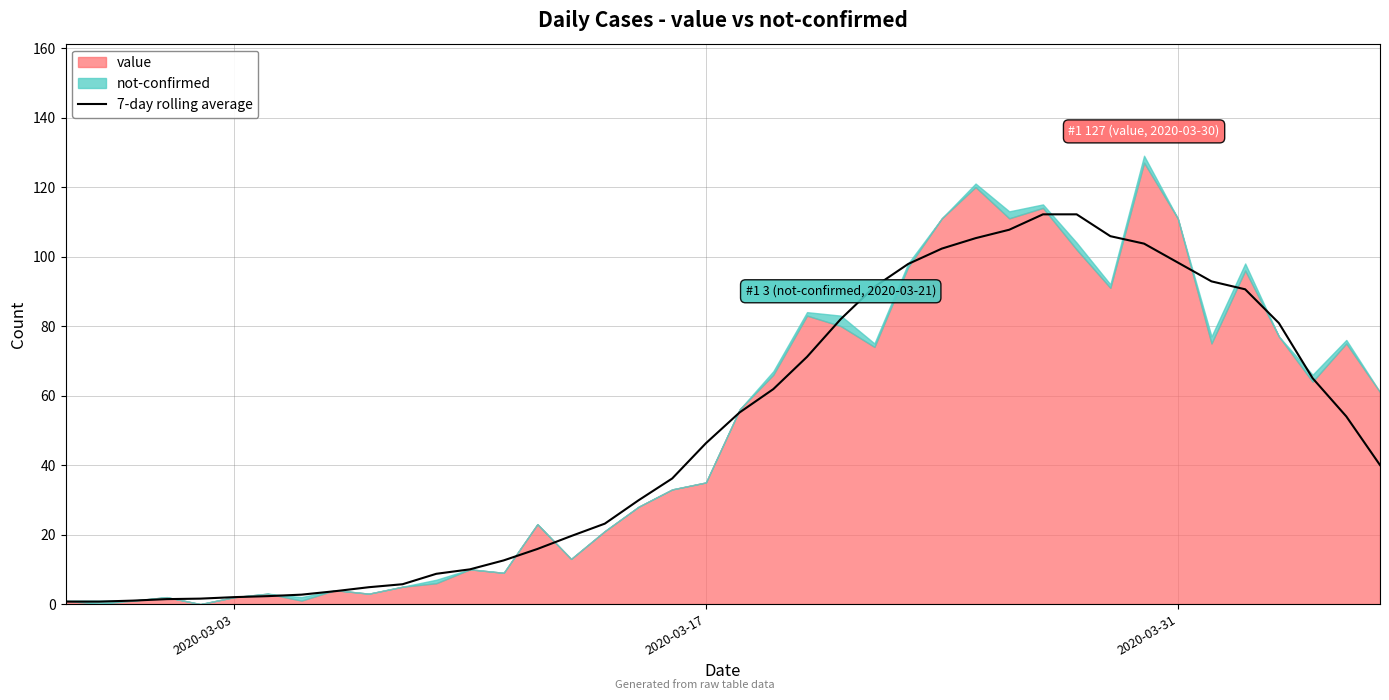

What is the maximum value for 7-day rolling average?

112.1